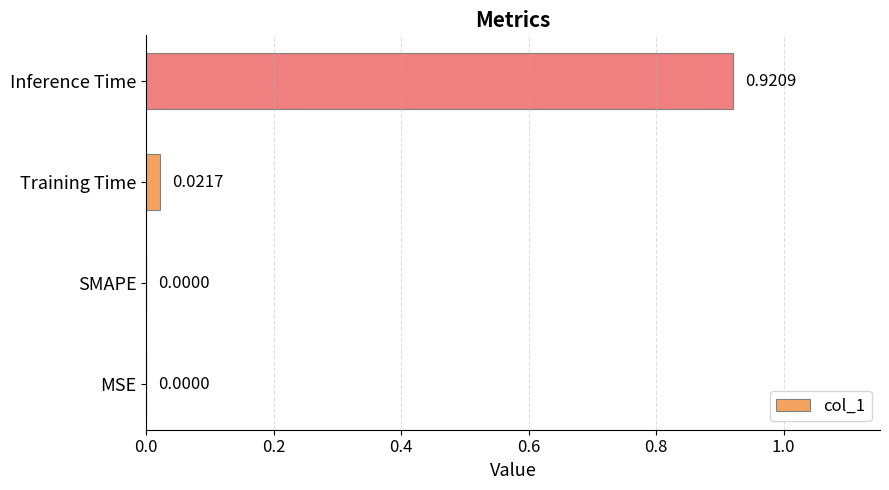

What is the average value?

0.2